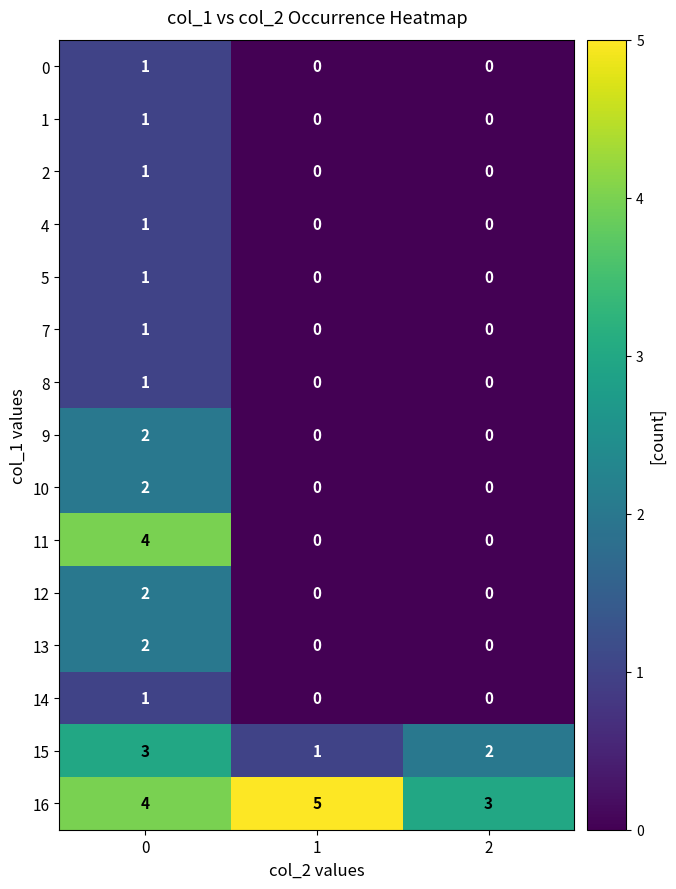

What is the sum of the 16 values at 1 and 0?

9